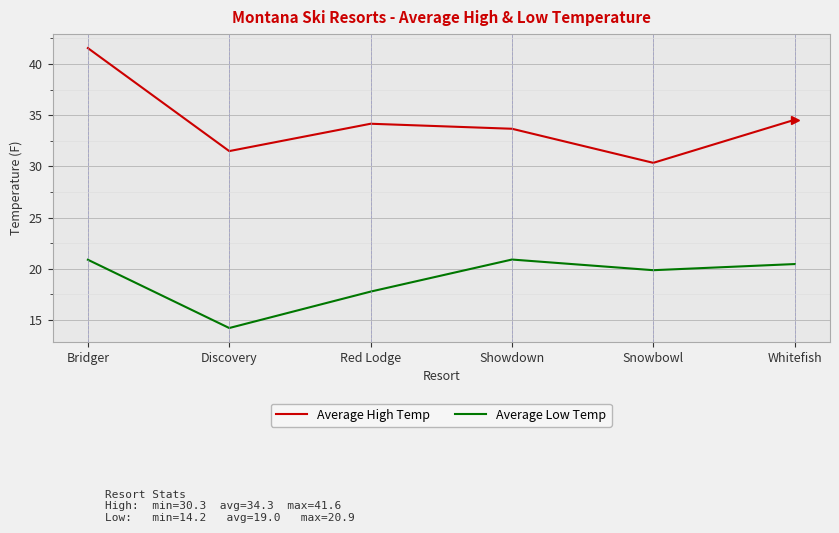

True or false: Average Low Temp has a value of 19.9 at Snowbowl.

True